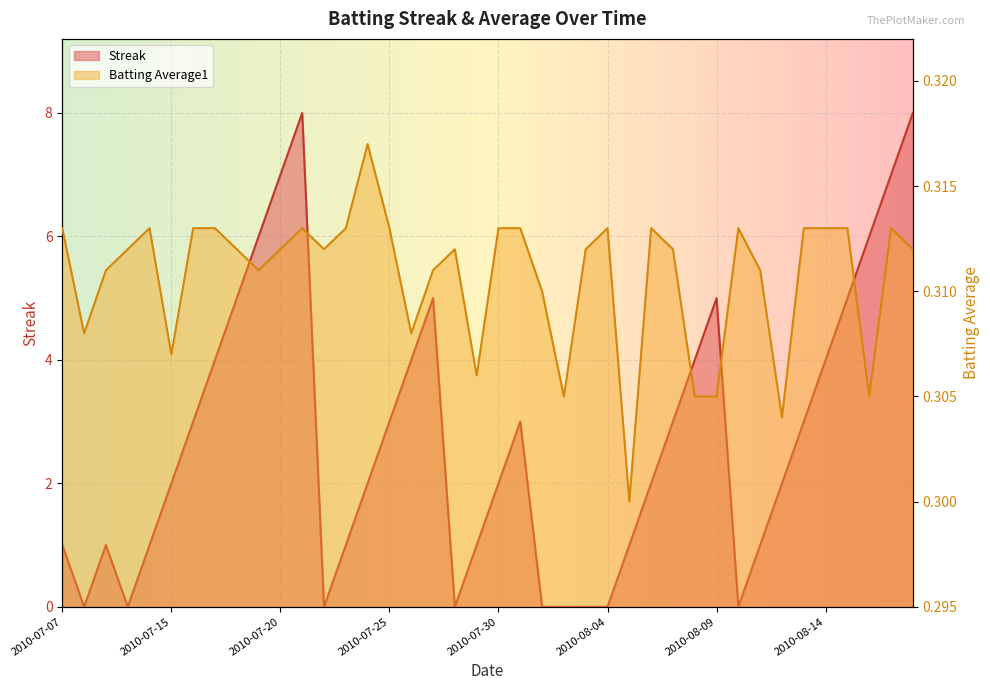

What value does the Batting Average1 series have at 2010-07-29?

0.3